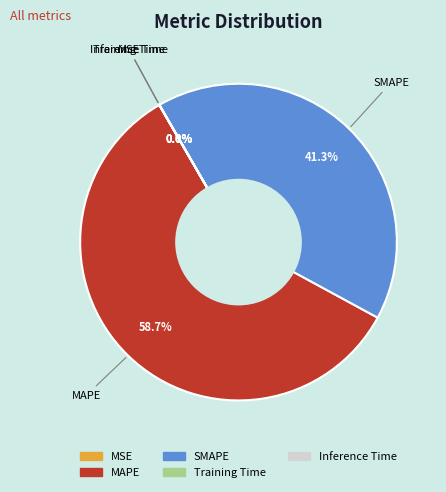

How many segments does this pie chart have?

5